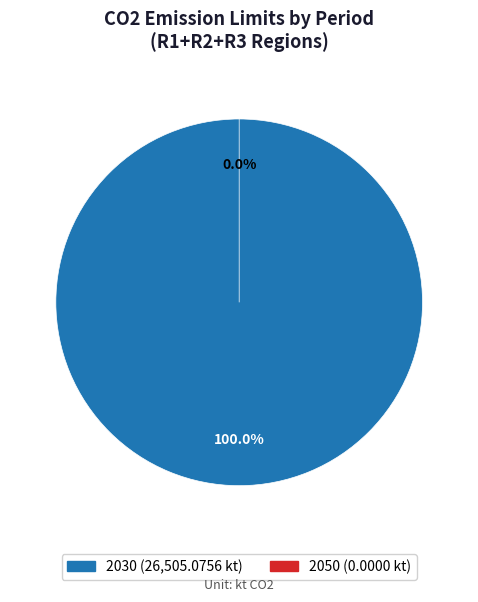

Which category has the smallest portion of the pie?

2050